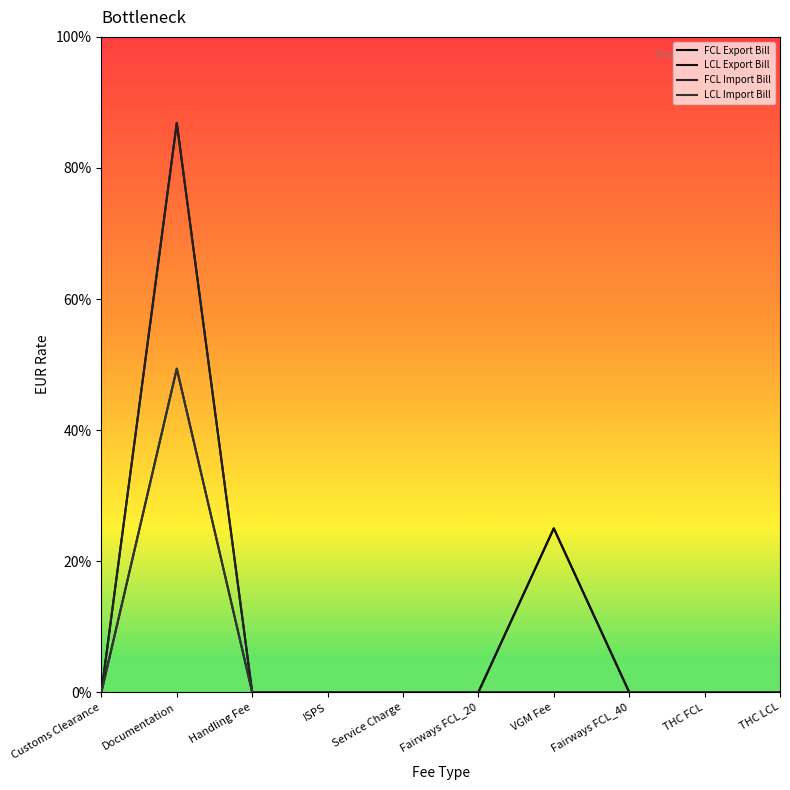

True or false: FCL Import Bill and LCL Import Bill intersect in this chart.

False